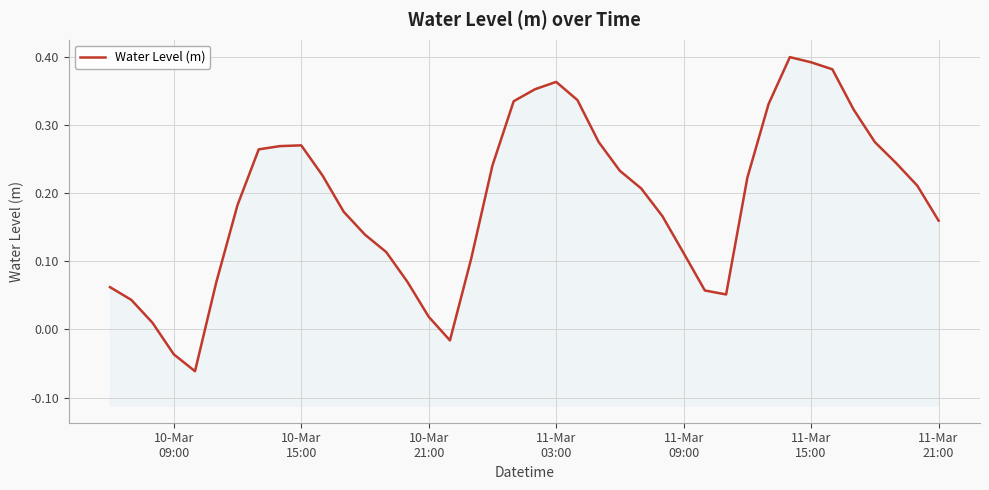

How many points are lower than both their immediate neighbors (excluding endpoints)?

3